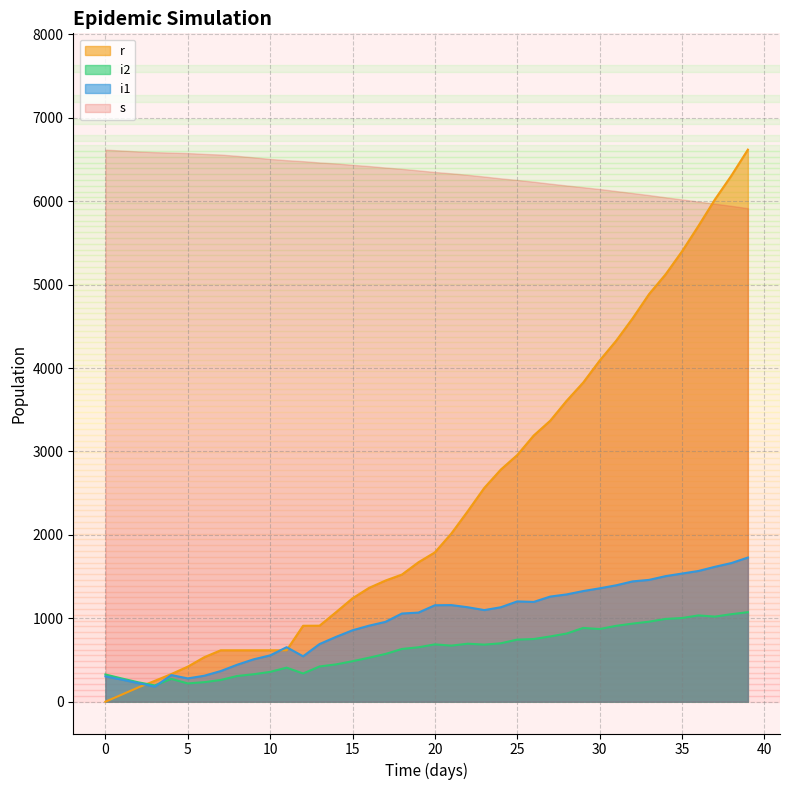

What is the sum of the i2 values at 22 and 6?

929